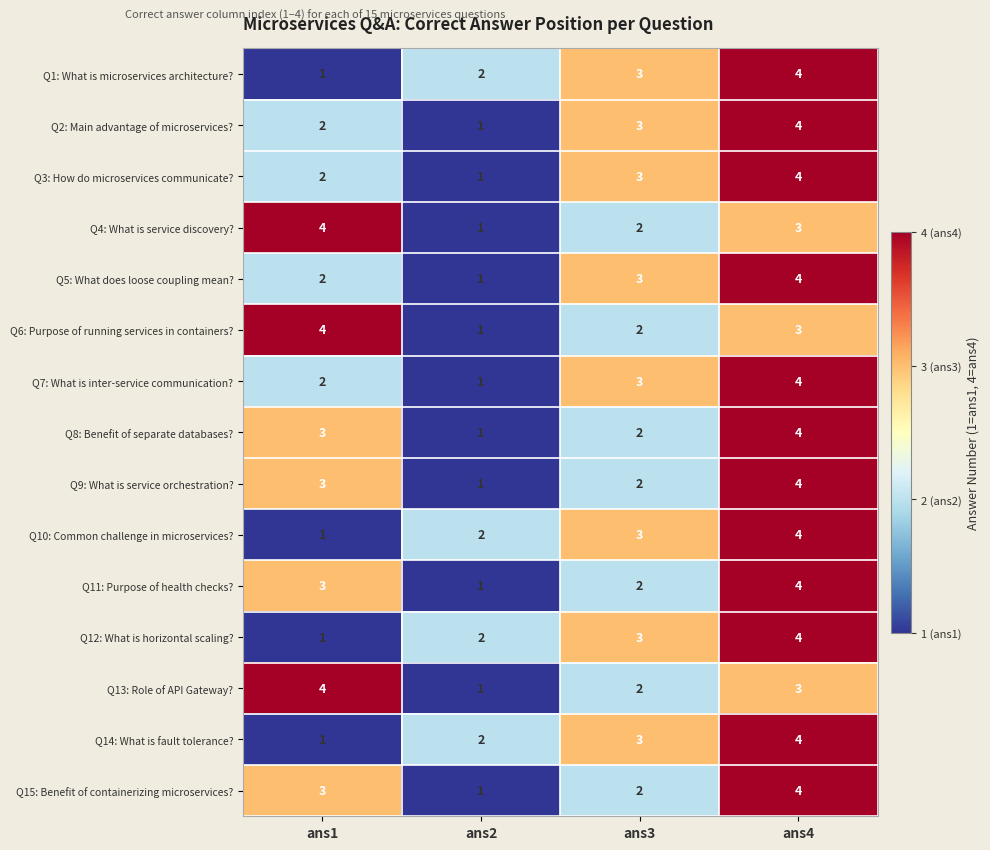

What is the sum of all Q6: Purpose of running services in containers? values?

10